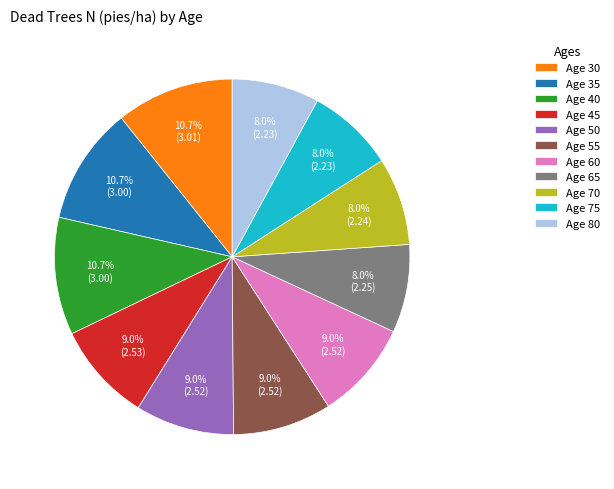

Does Age 60 represent more than half of the total?

No